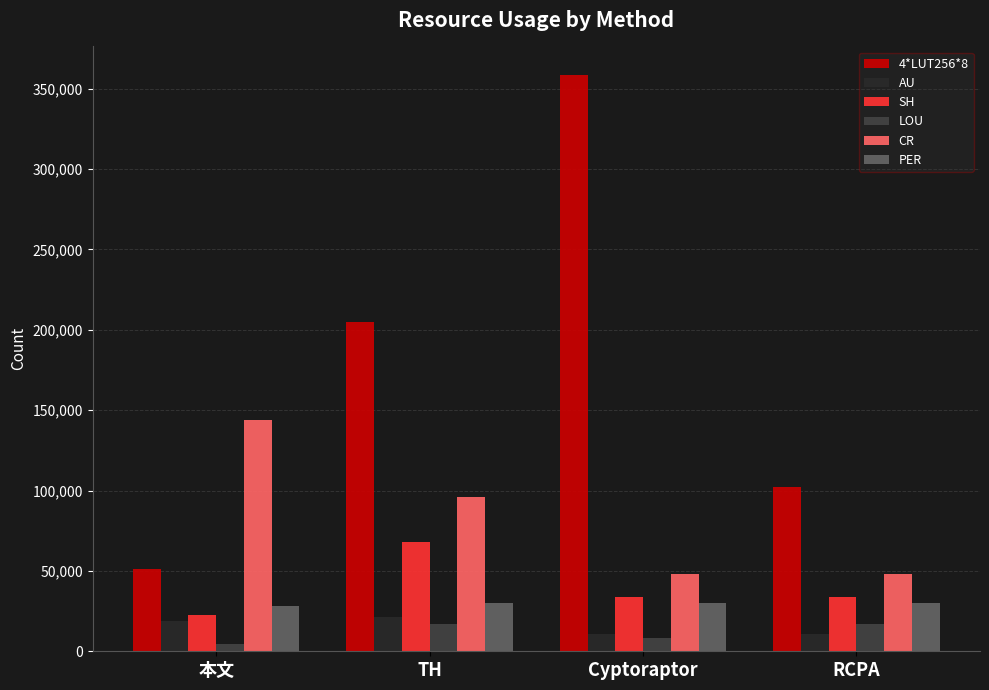

List the series in order of their peak value, highest first.

4*LUT256*8, CR, SH, PER, AU, LOU